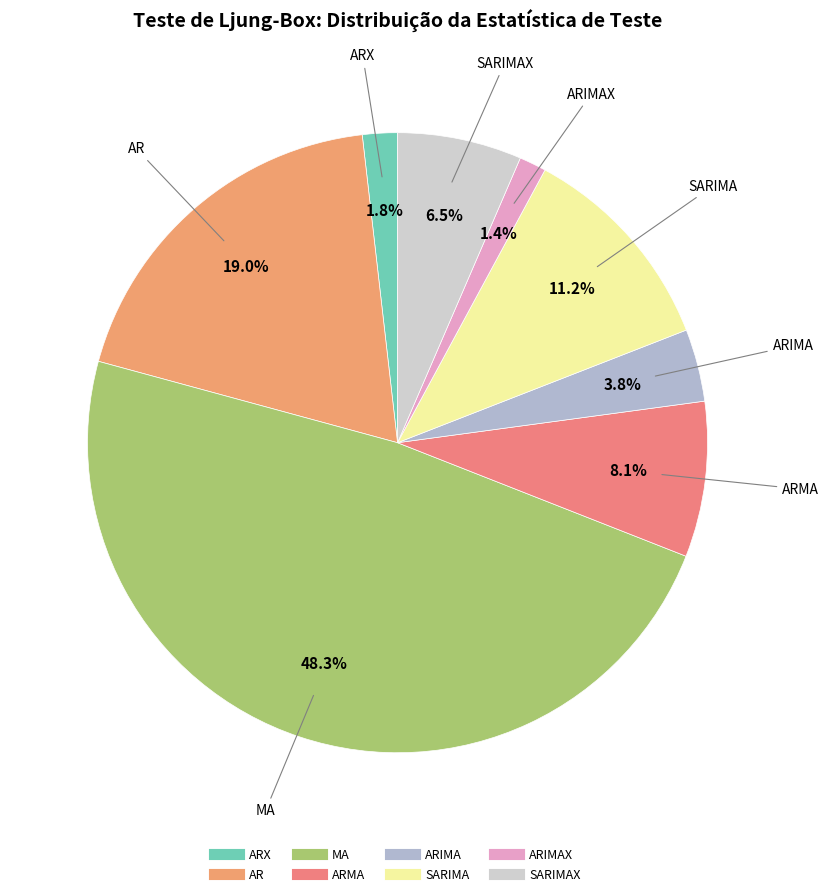

Count the number of slices in the pie.

8